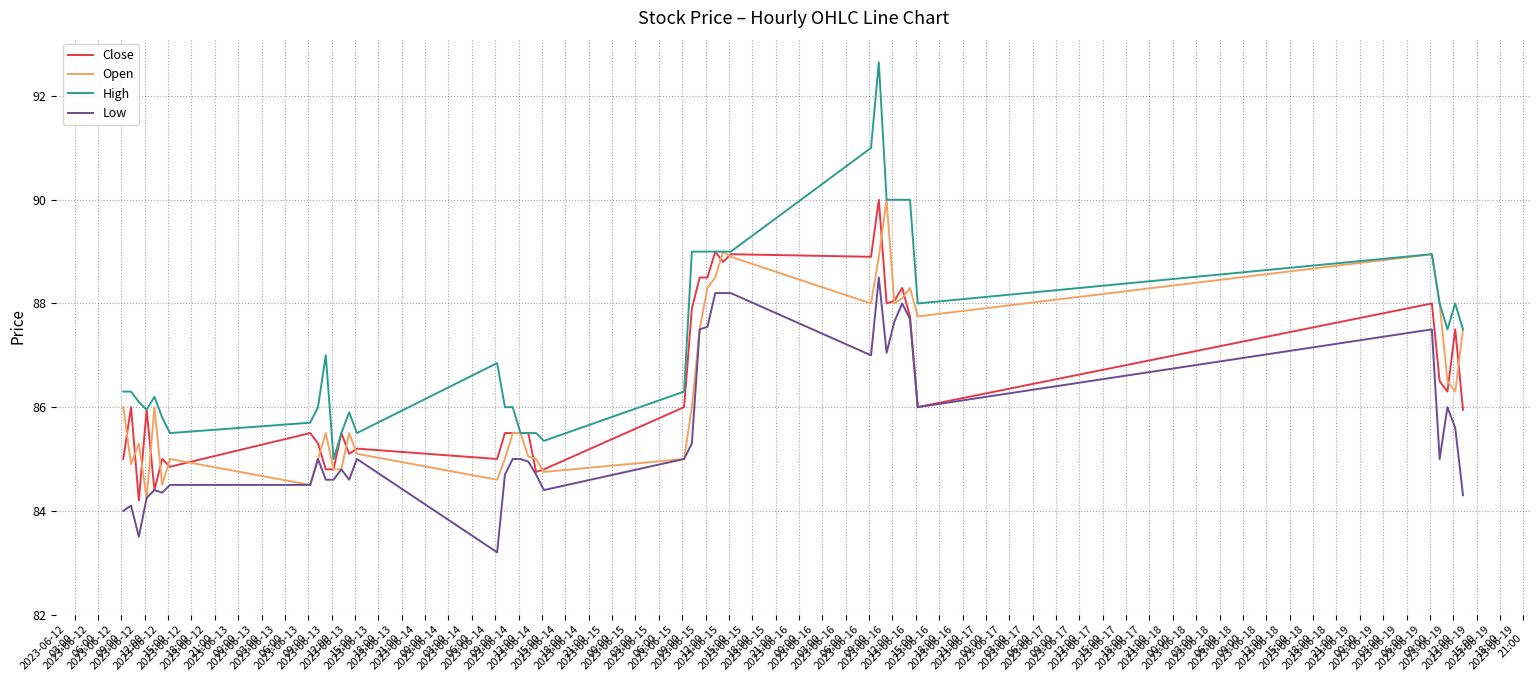

What are all the series names shown in the legend?

Close, Open, High, Low